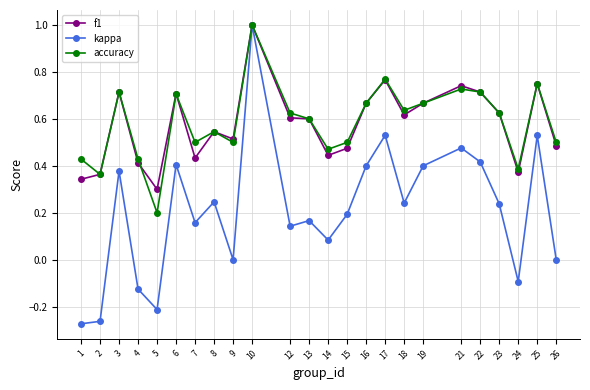

True or false: accuracy has more than 0 interior local peaks.

True